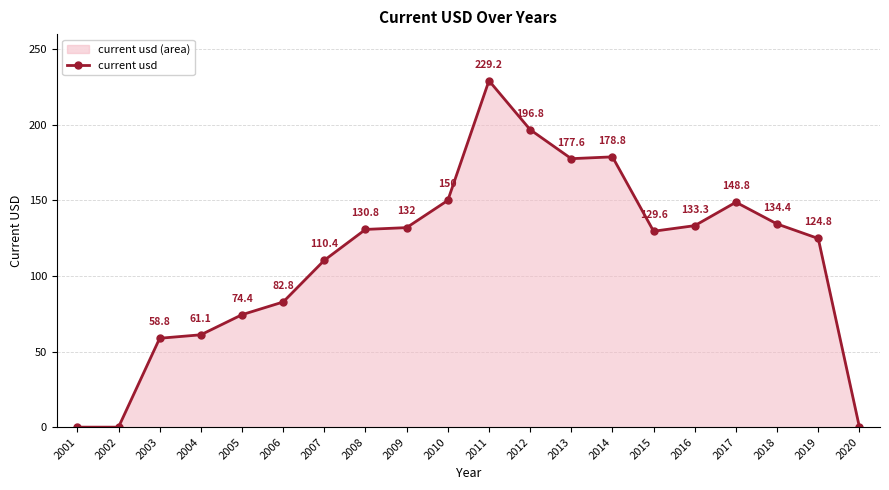

What is the maximum value shown in the chart?

229.2